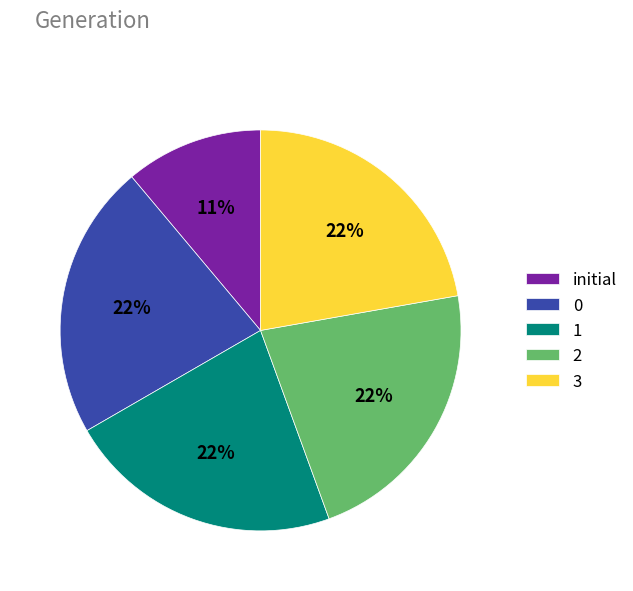

Which slice is the smallest?

initial